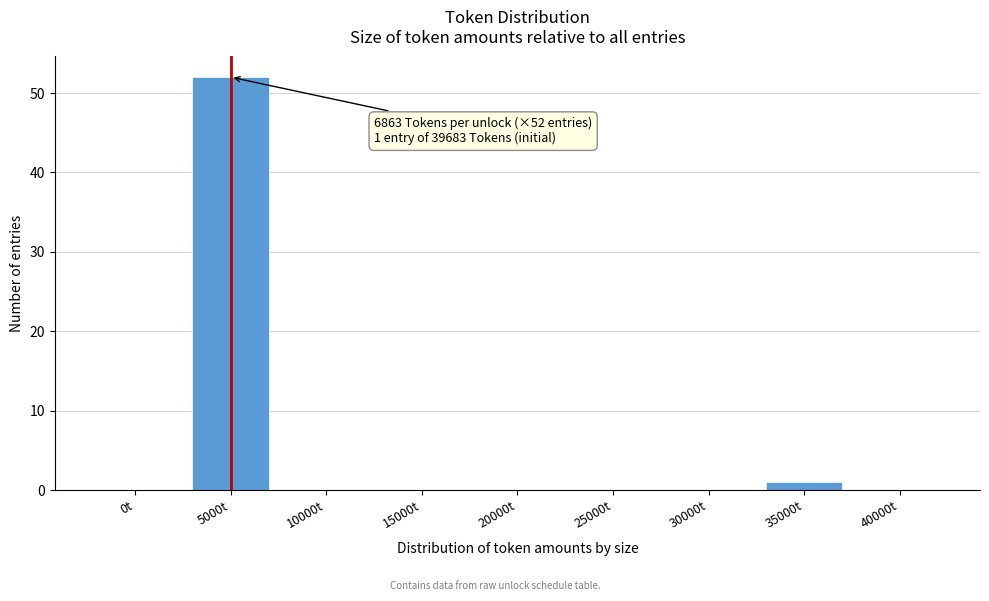

Reading left to right, transcribe all the data shown in this chart.

0t=0	5000t=52	10000t=0	15000t=0	20000t=0	25000t=0	30000t=0	35000t=1	40000t=0